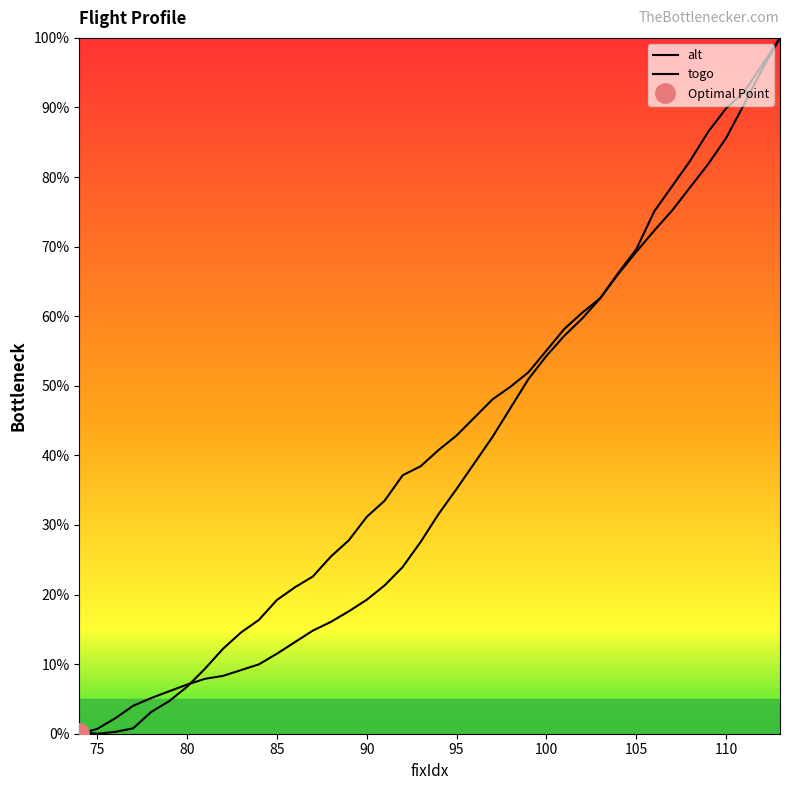

At which category does the chart reach its minimum across all series?

75